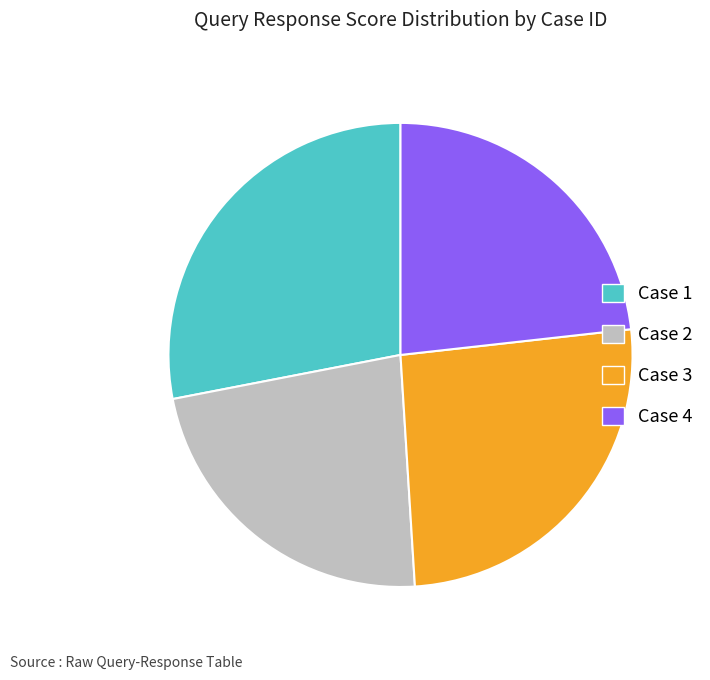

Is it true that Case 4 is 35% of the pie?

False